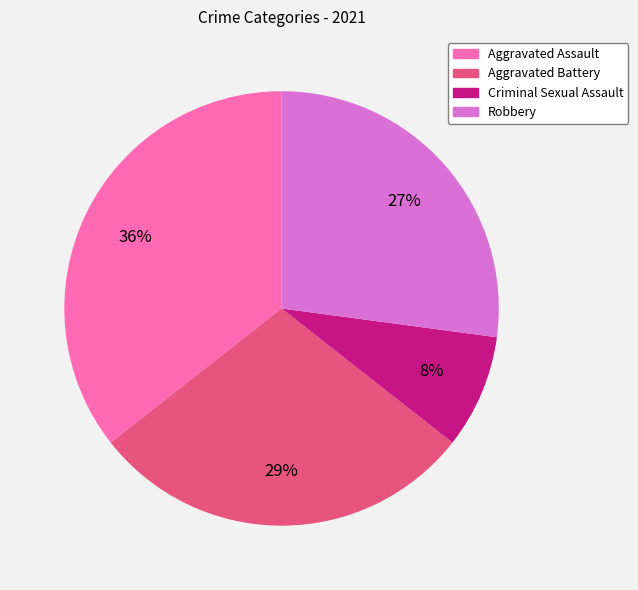

Rank the categories by value from lowest to highest.

Criminal Sexual Assault, Robbery, Aggravated Battery, Aggravated Assault